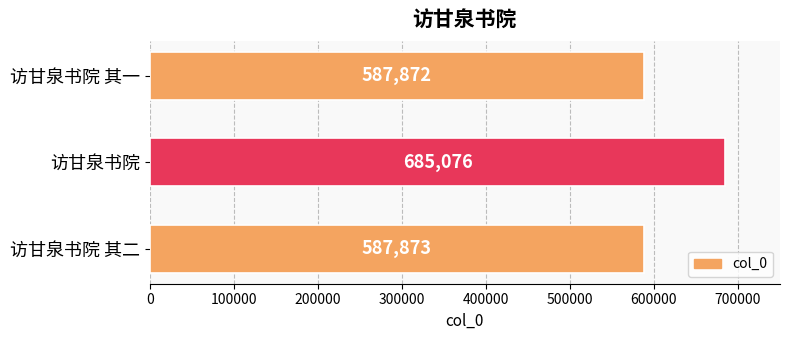

Reading top to bottom, what are all the values shown in this chart?

访甘泉书院 其一=587872	访甘泉书院=685076	访甘泉书院 其二=587873